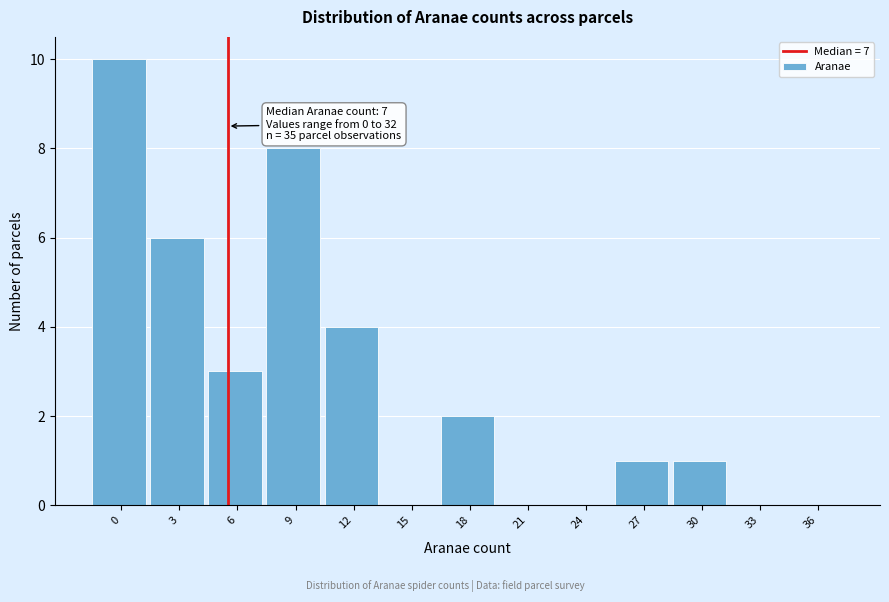

Reading left to right, list all the values displayed in this chart.

0=10	3=6	6=3	9=8	12=4	15=0	18=2	21=0	24=0	27=1	30=1	33=0	36=0